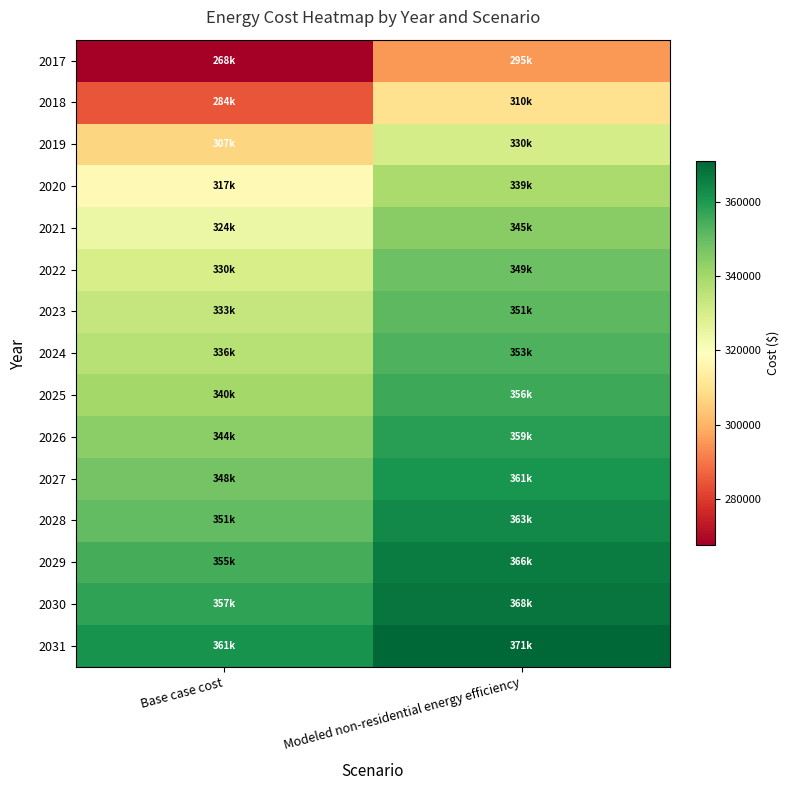

What is the smallest value displayed?

267628.2